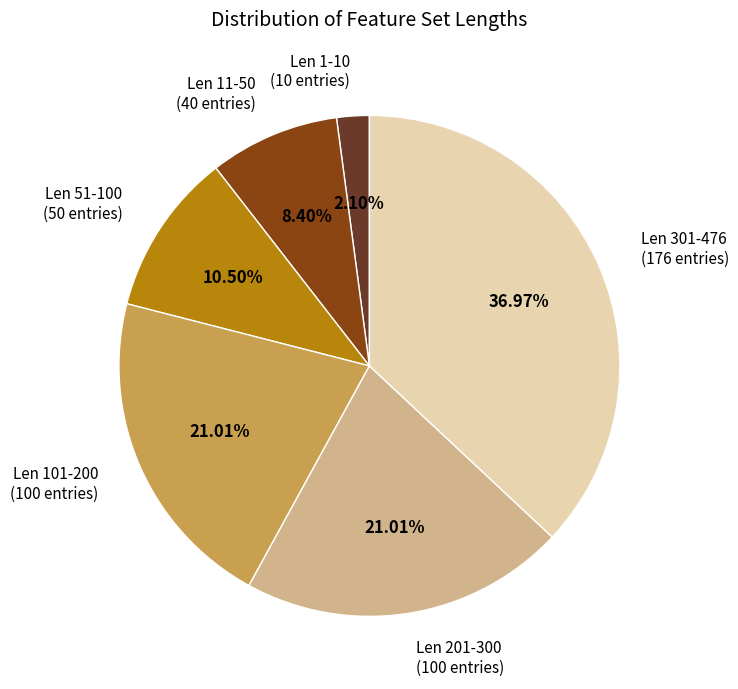

Do Len 1-10 (10 entries) and Len 51-100 (50 entries) together represent more than half of the pie?

No